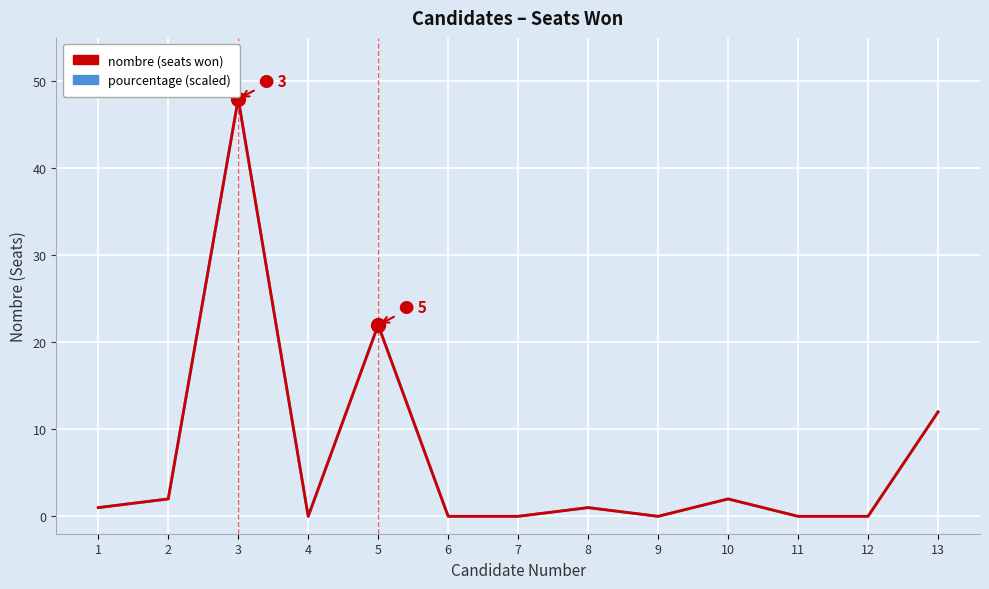

True or false: nombre (seats won) has a value of 0.0 at 11.

True